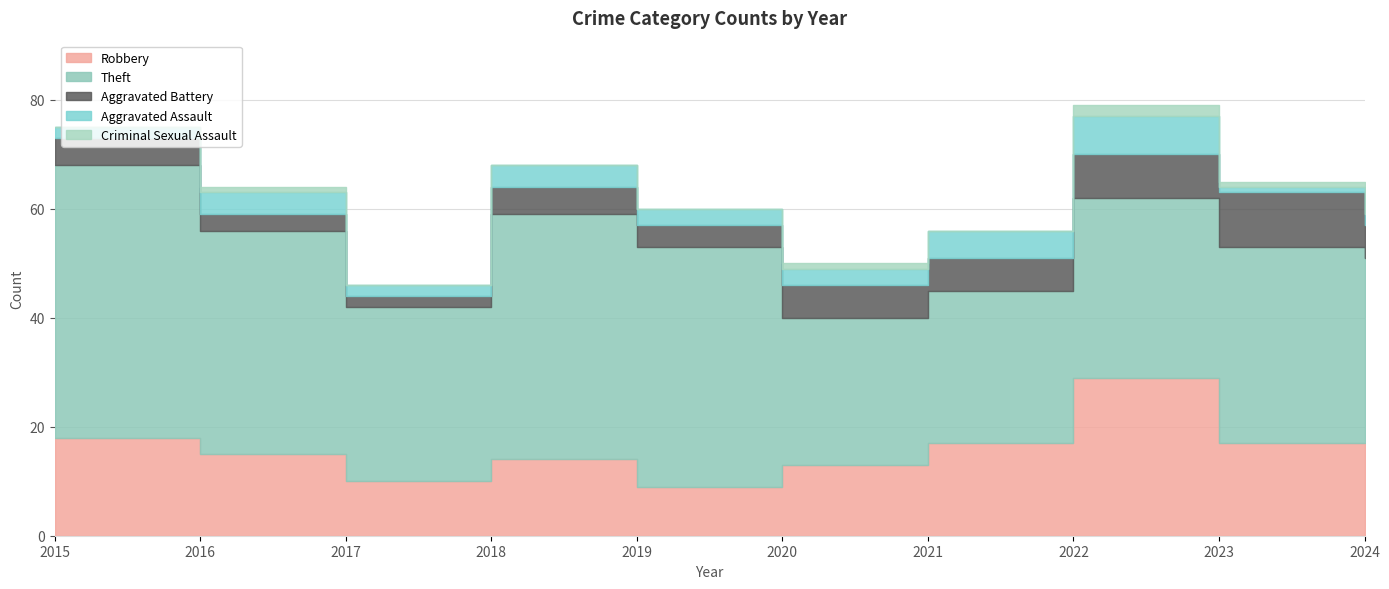

What is the value of the Criminal Sexual Assault point at the 2nd from the left?

1